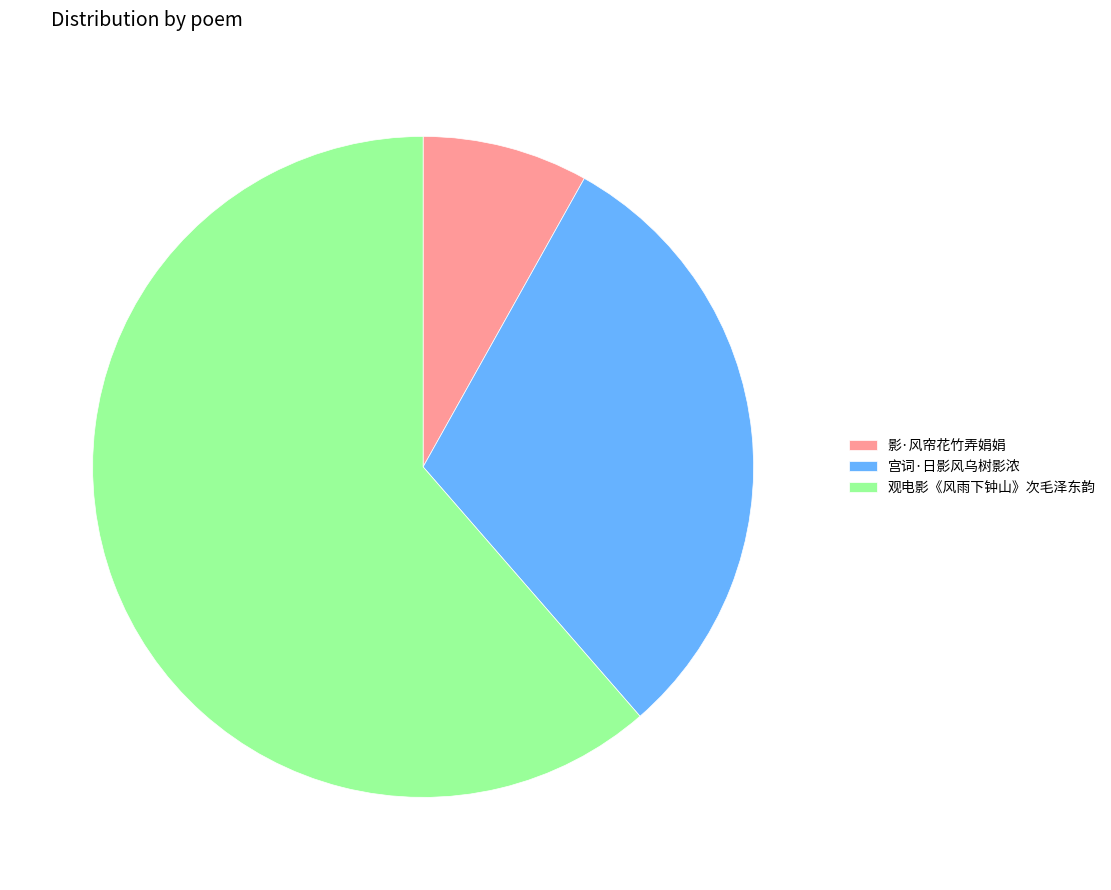

Which slice is the smallest?

影·风帘花竹弄娟娟